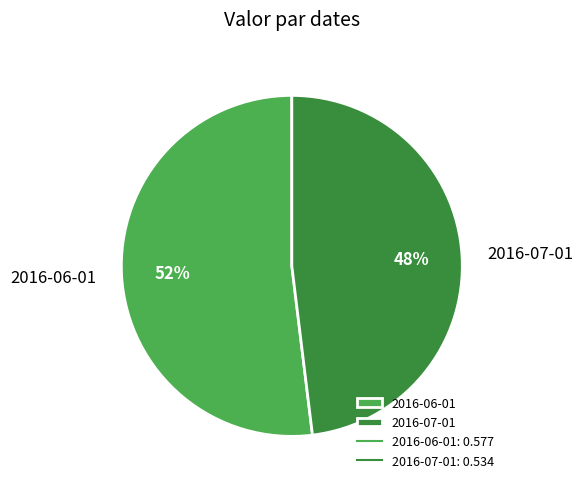

Which slice is the smallest?

2016-07-01